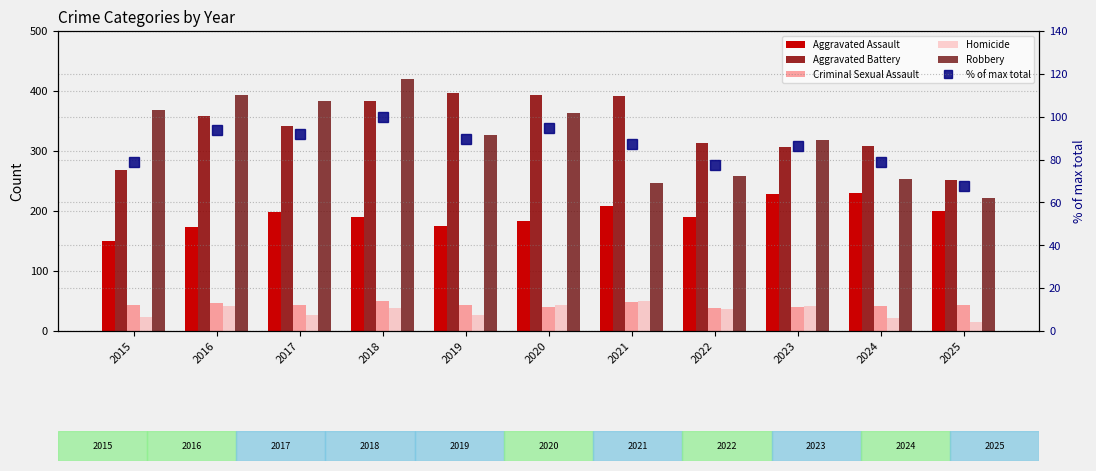

Reading right to left, transcribe all the data shown in this chart.

Aggravated Assault: 200.0	230.0	228.0	190.0	209.0	184.0	175.0	190.0	198.0	174.0	150.0
Aggravated Battery: 251.0	308.0	306.0	313.0	392.0	394.0	396.0	383.0	342.0	359.0	268.0
Criminal Sexual Assault: 44.0	41.0	40.0	38.0	48.0	40.0	43.0	50.0	44.0	46.0	44.0
Homicide: 15.0	21.0	41.0	37.0	50.0	44.0	27.0	39.0	27.0	42.0	24.0
Robbery: 222.0	254.0	319.0	258.0	246.0	363.0	326.0	420.0	383.0	393.0	369.0
% of max total: 67.7	78.9	86.3	77.3	87.3	94.7	89.4	100.0	91.9	93.7	79.0